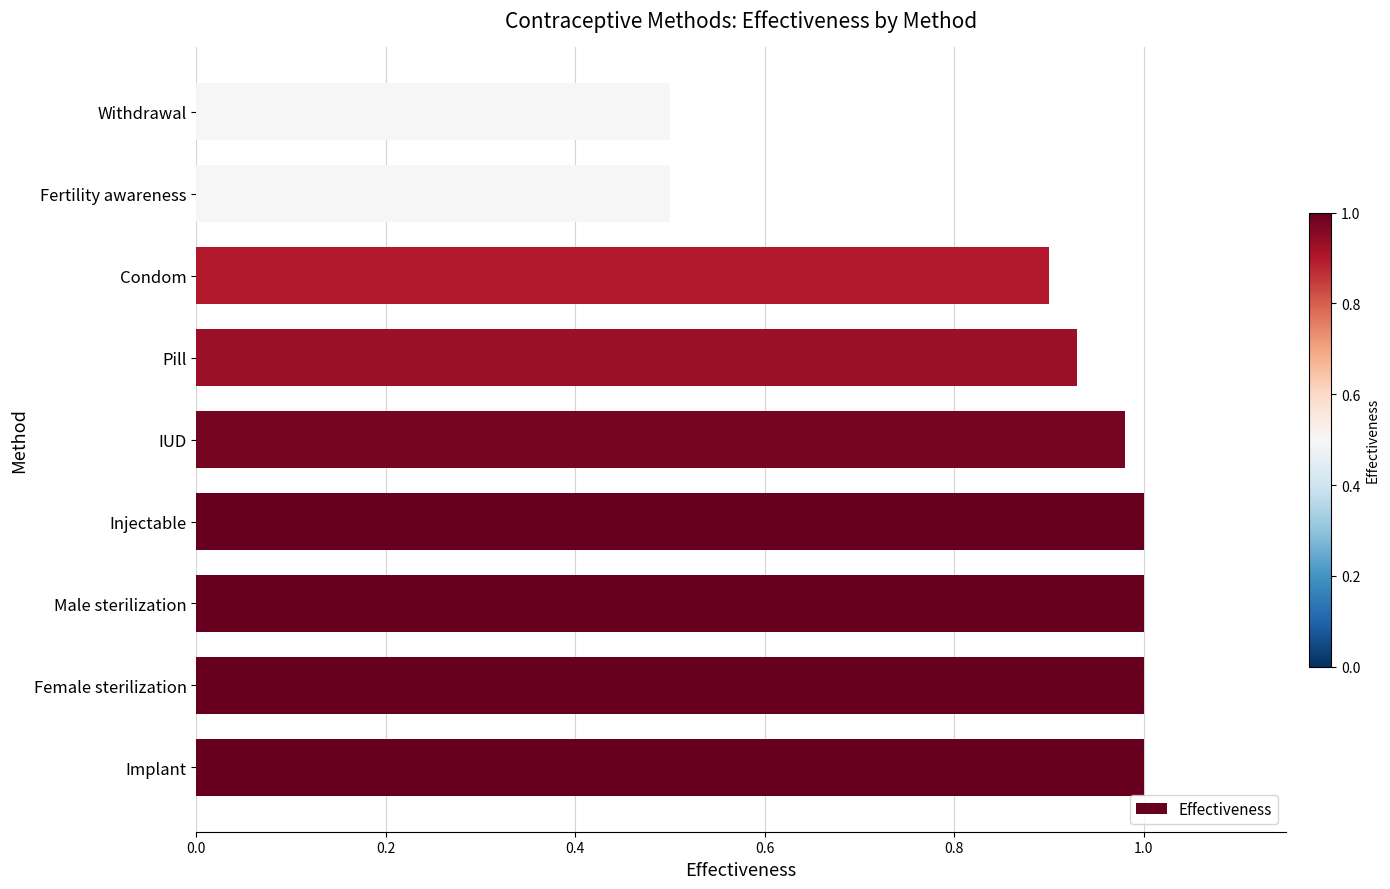

What is the difference between the second highest and second lowest values?

0.5